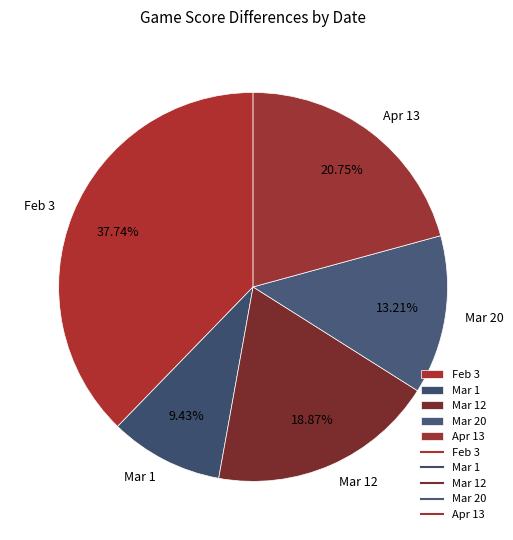

Which slice is the smallest?

Mar 1